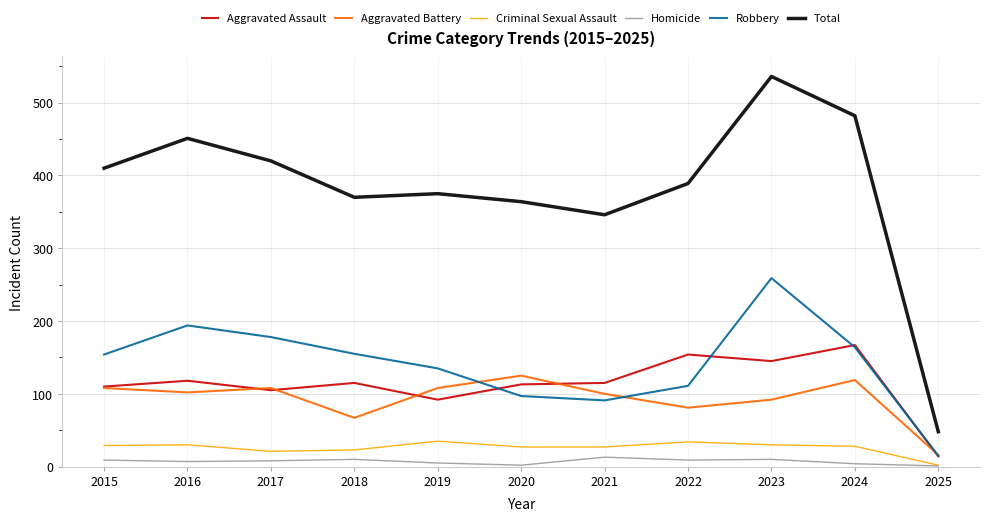

What is the spread (max minus min) of values at 2015?

401